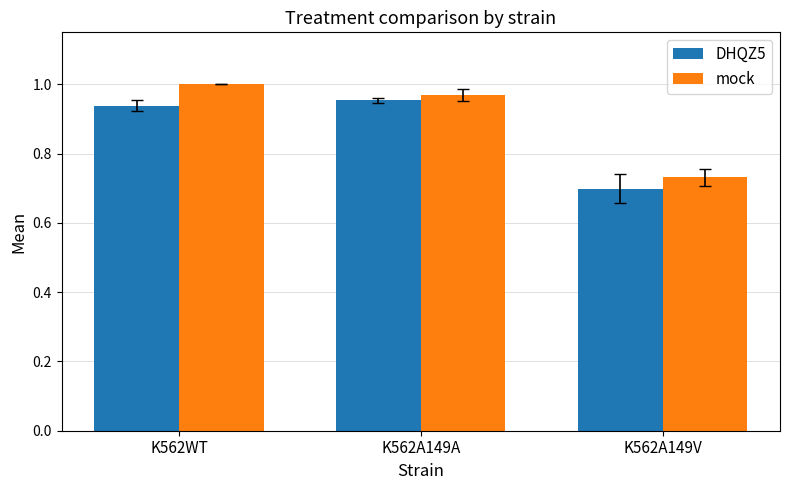

What are all the series names shown in the legend?

DHQZ5, mock